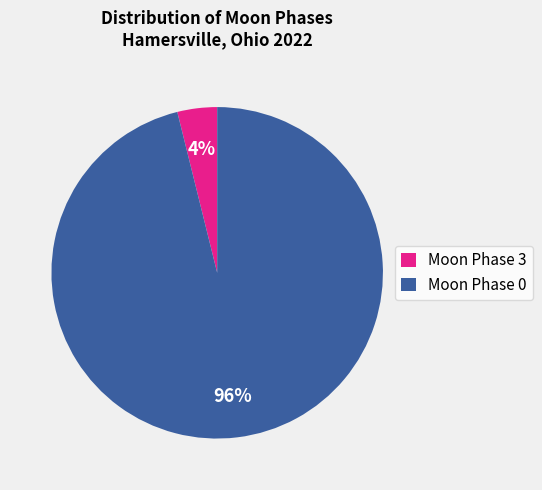

Is Moon Phase 0 the majority of the pie?

Yes